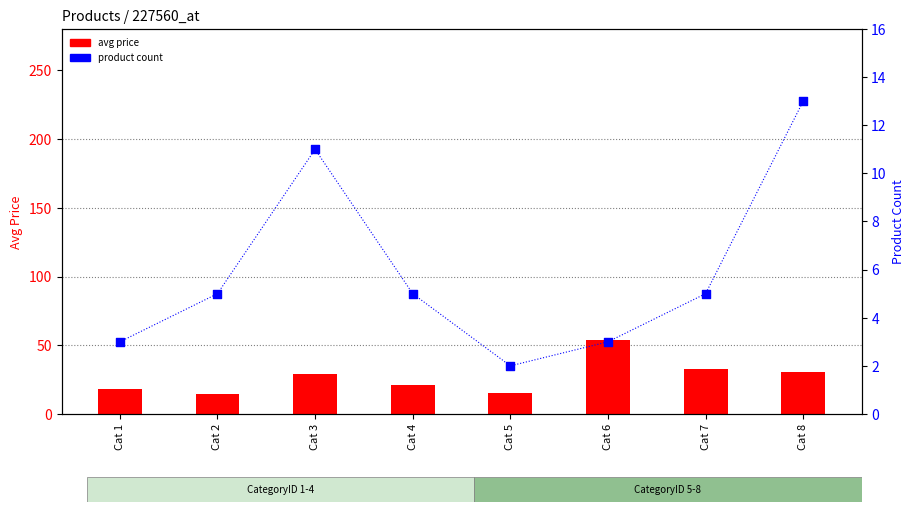

Which series contains the highest Y value?

avg price